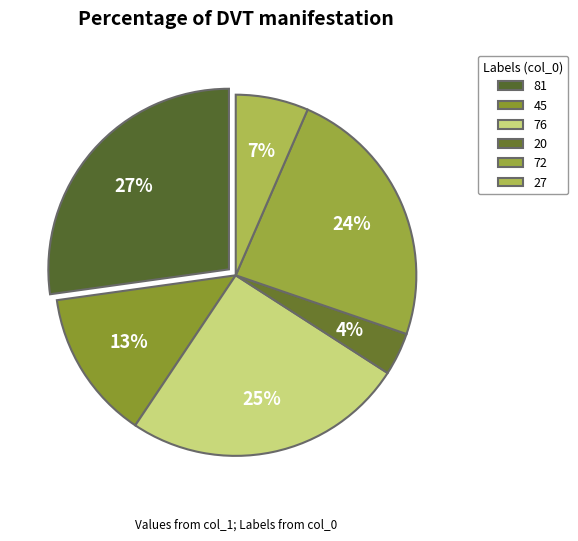

Which slice is the largest?

81